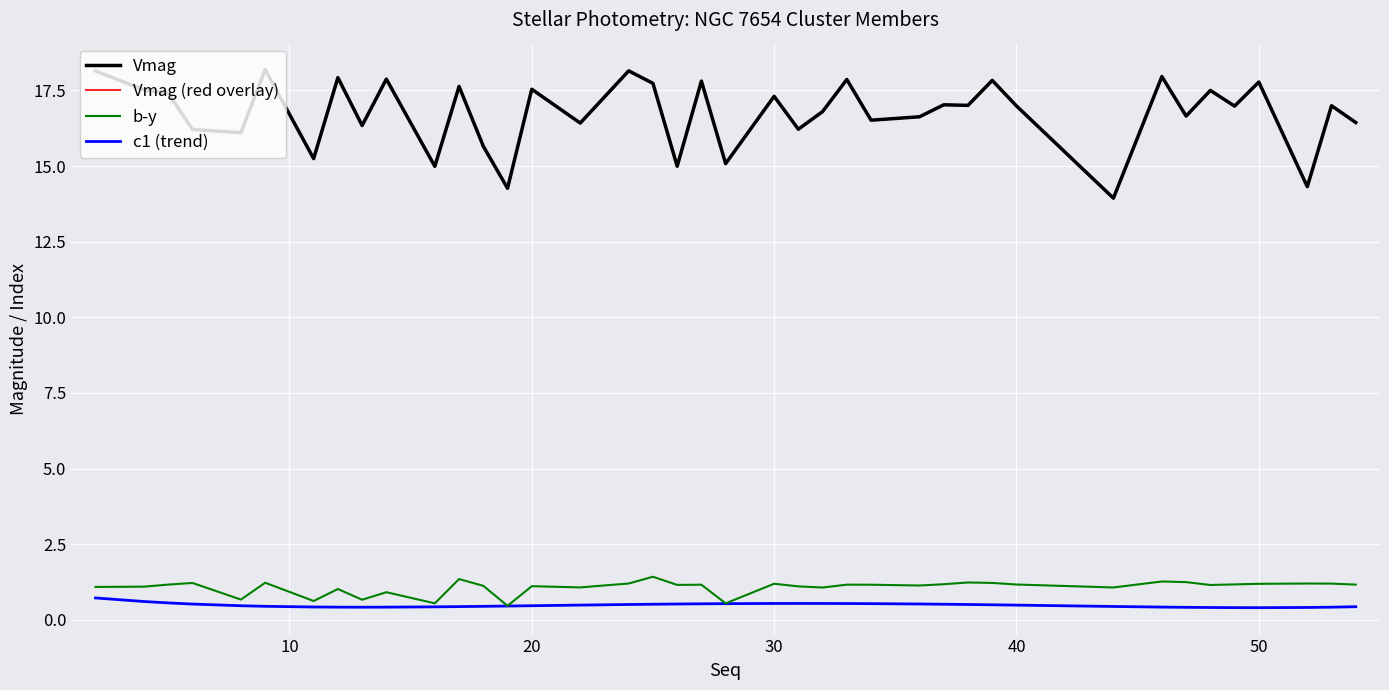

What is the difference between the second highest and minimum values in the Vmag series?

4.2